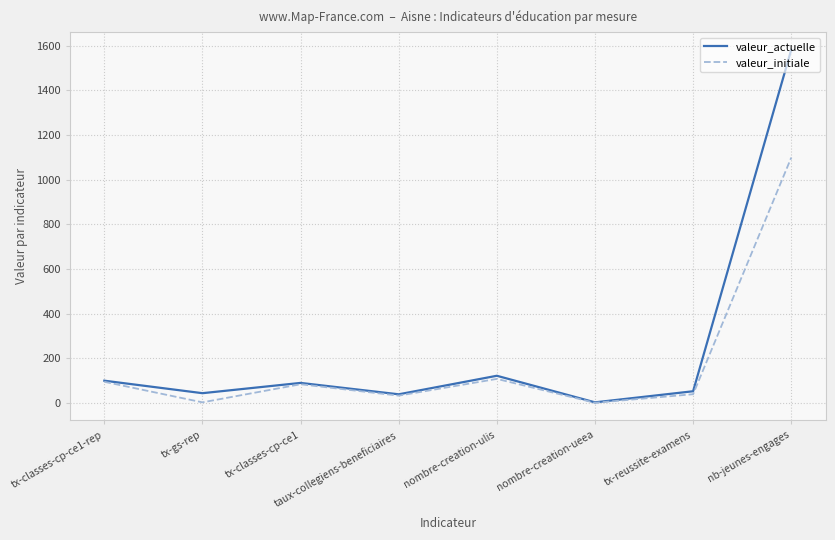

What is the total value across all series at tx-classes-cp-ce1?

174.0